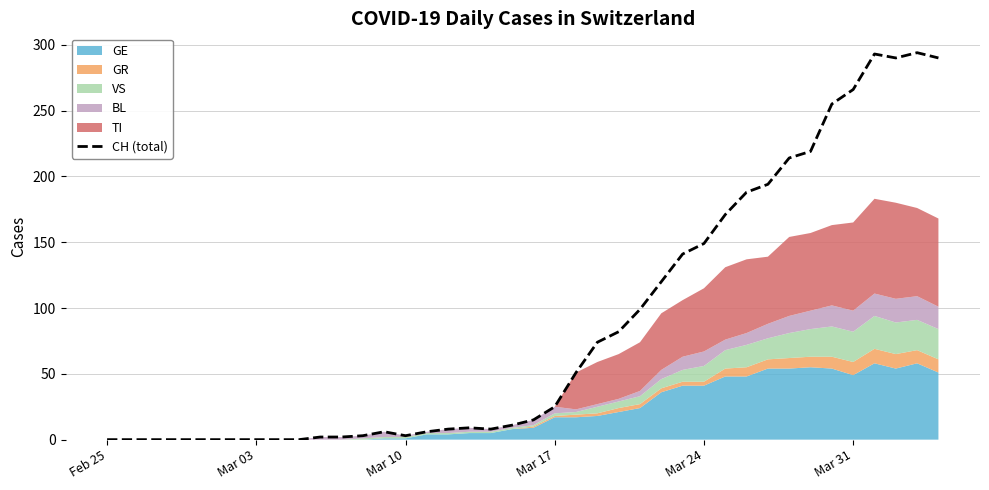

What is the maximum value for CH (total)?

294